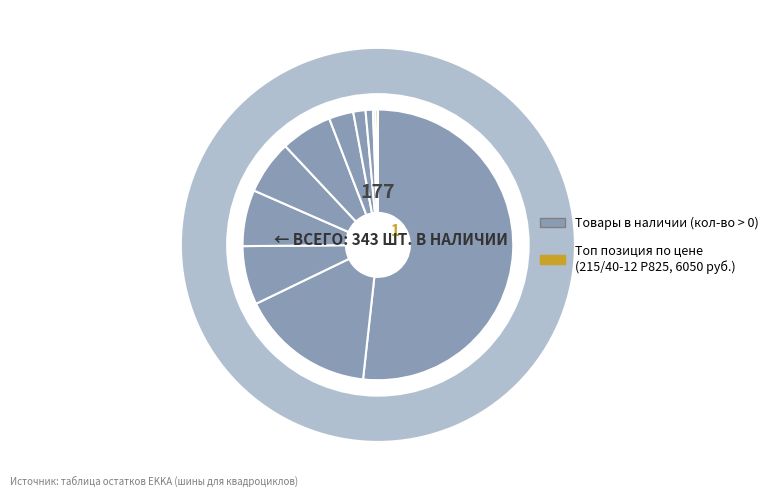

Count the number of slices in the pie.

11